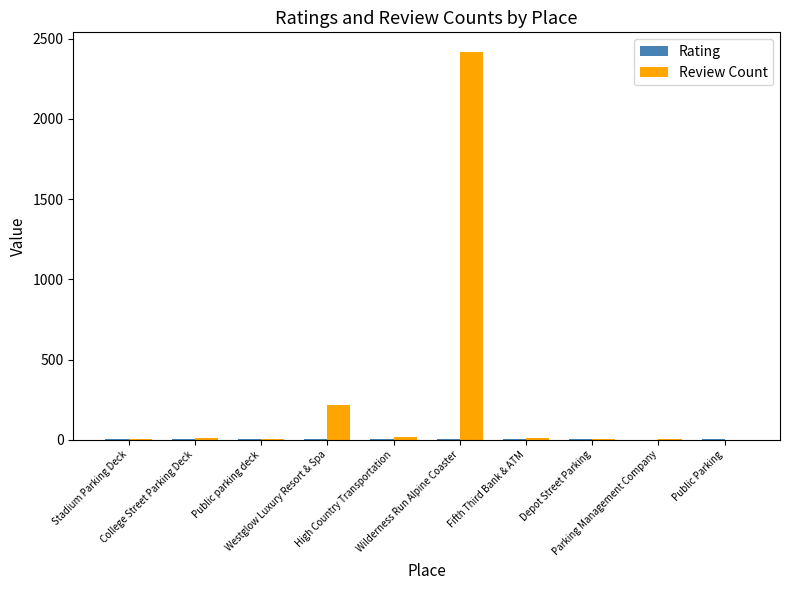

What is the maximum value for Review Count?

2419.0